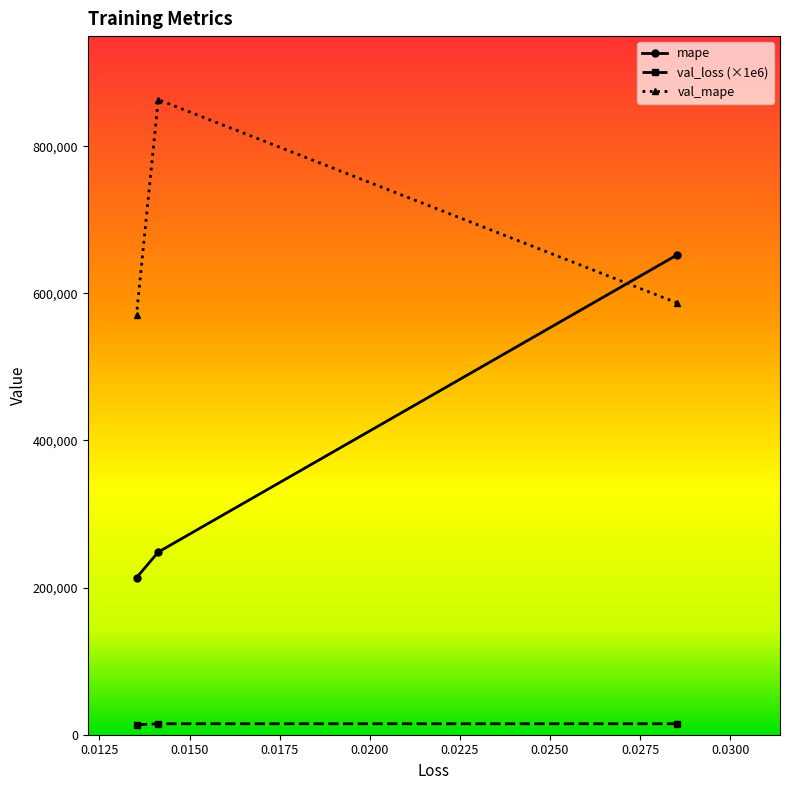

How many data points in val_mape are above 586900?

2